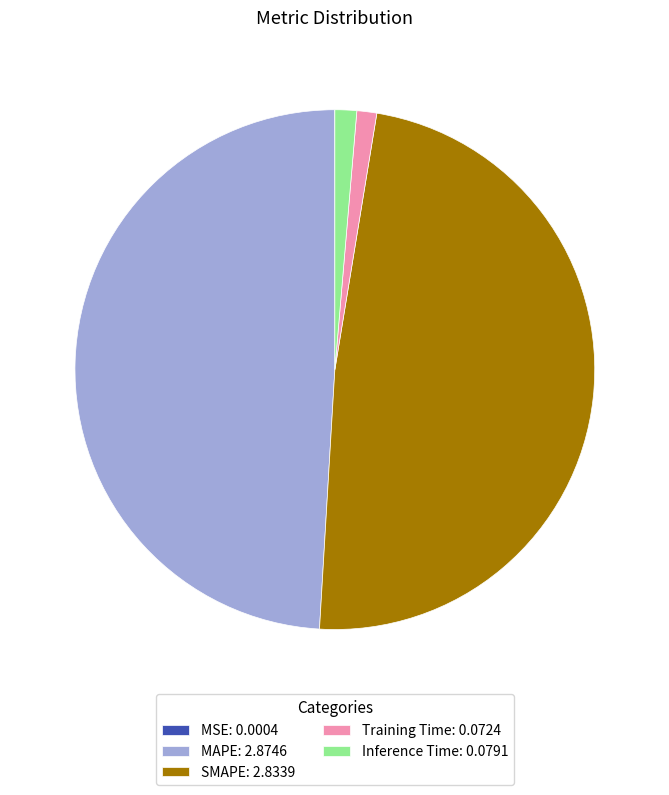

Between Training Time: 0.0724 and SMAPE: 2.8339, which is larger?

SMAPE: 2.8339